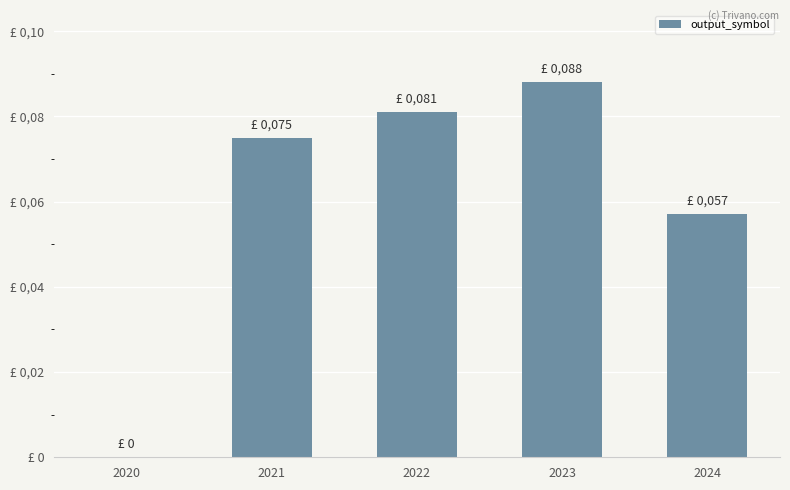

Count the values in the range 0 to 1.

5